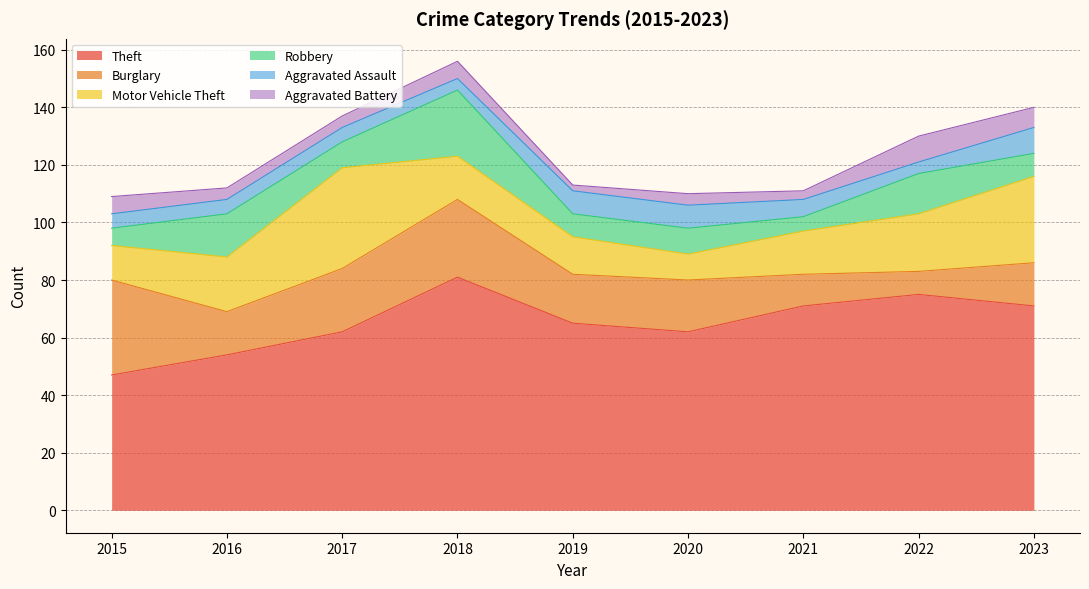

What is the total value across all series at 2023?

140